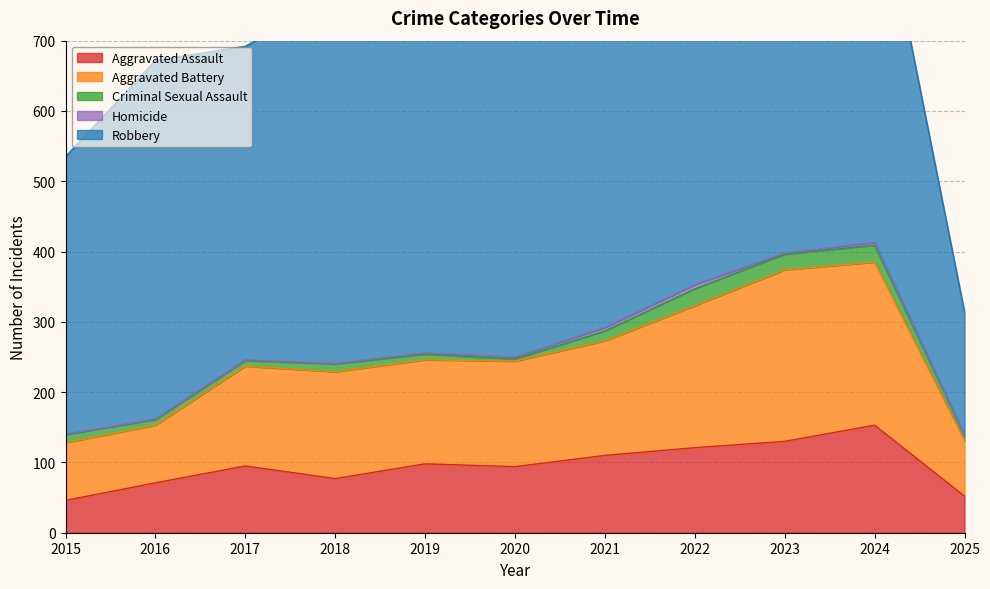

What is the difference between the second highest and second lowest values in the Criminal Sexual Assault series?

17